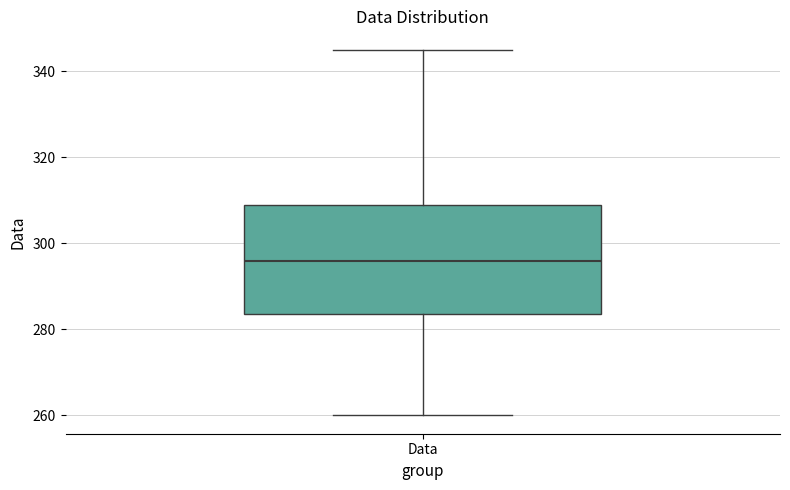

Where is the upper edge of the box for Data on the y-axis? The values are not printed on the chart, so give them approximately, as read against the axis.

310